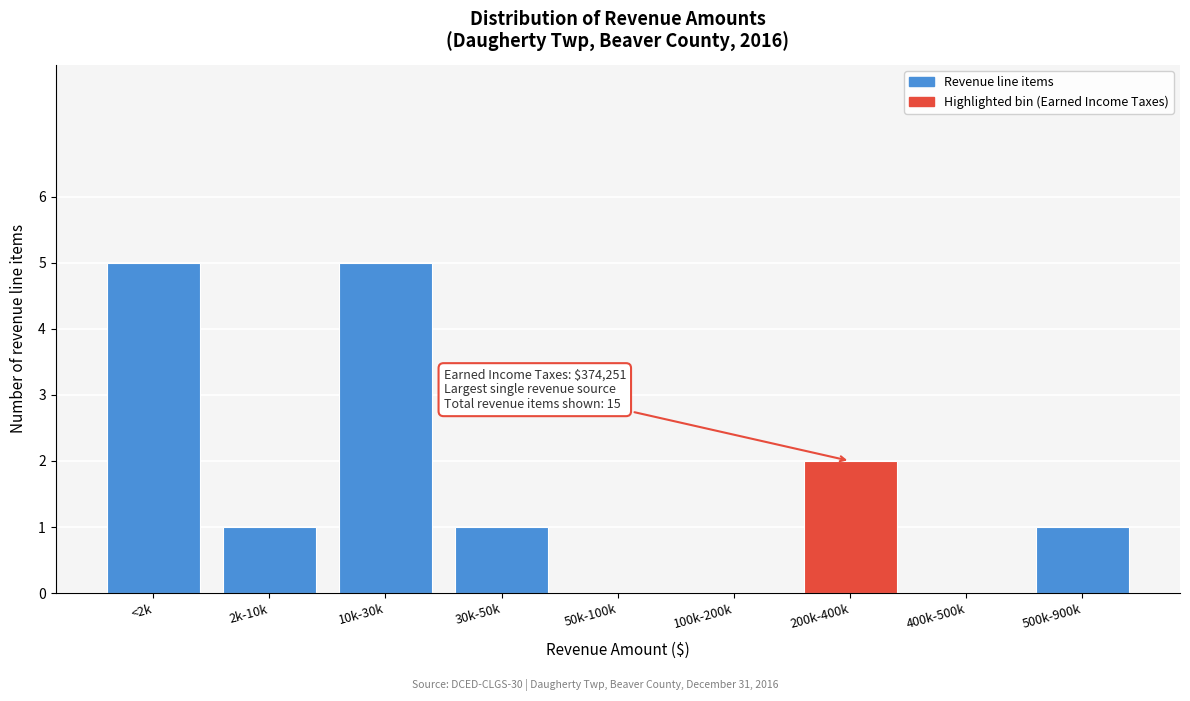

Reading right to left, transcribe all the data shown in this chart.

500k-900k=1	400k-500k=0	200k-400k=2	100k-200k=0	50k-100k=0	30k-50k=1	10k-30k=5	2k-10k=1	<2k=5